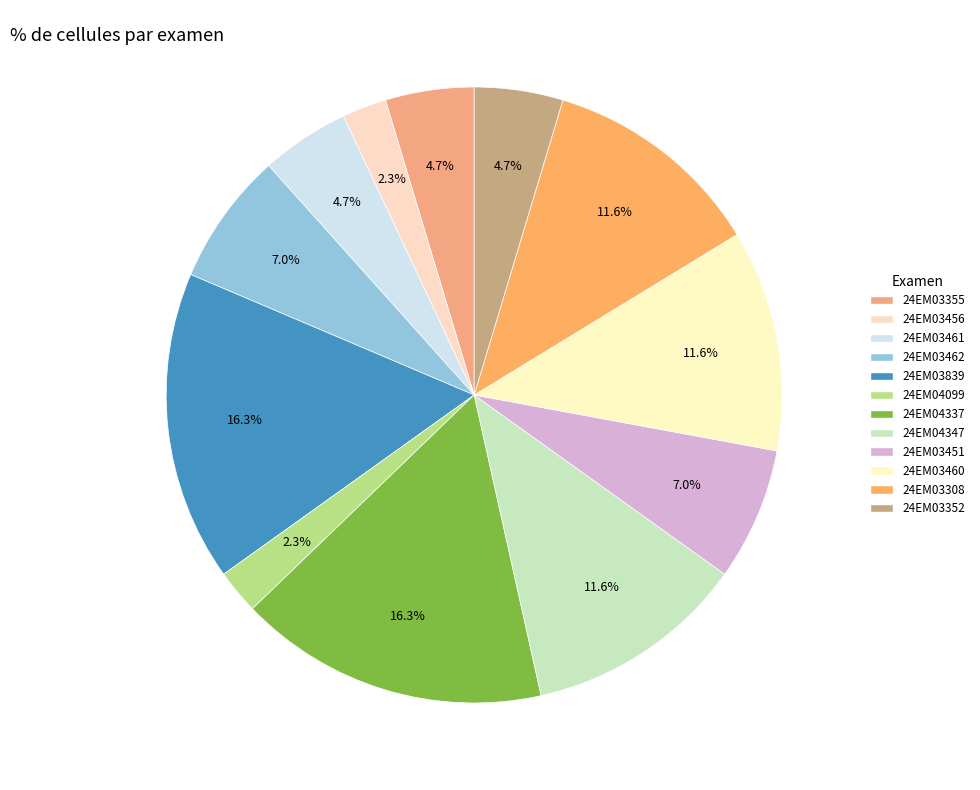

How many segments does this pie chart have?

12